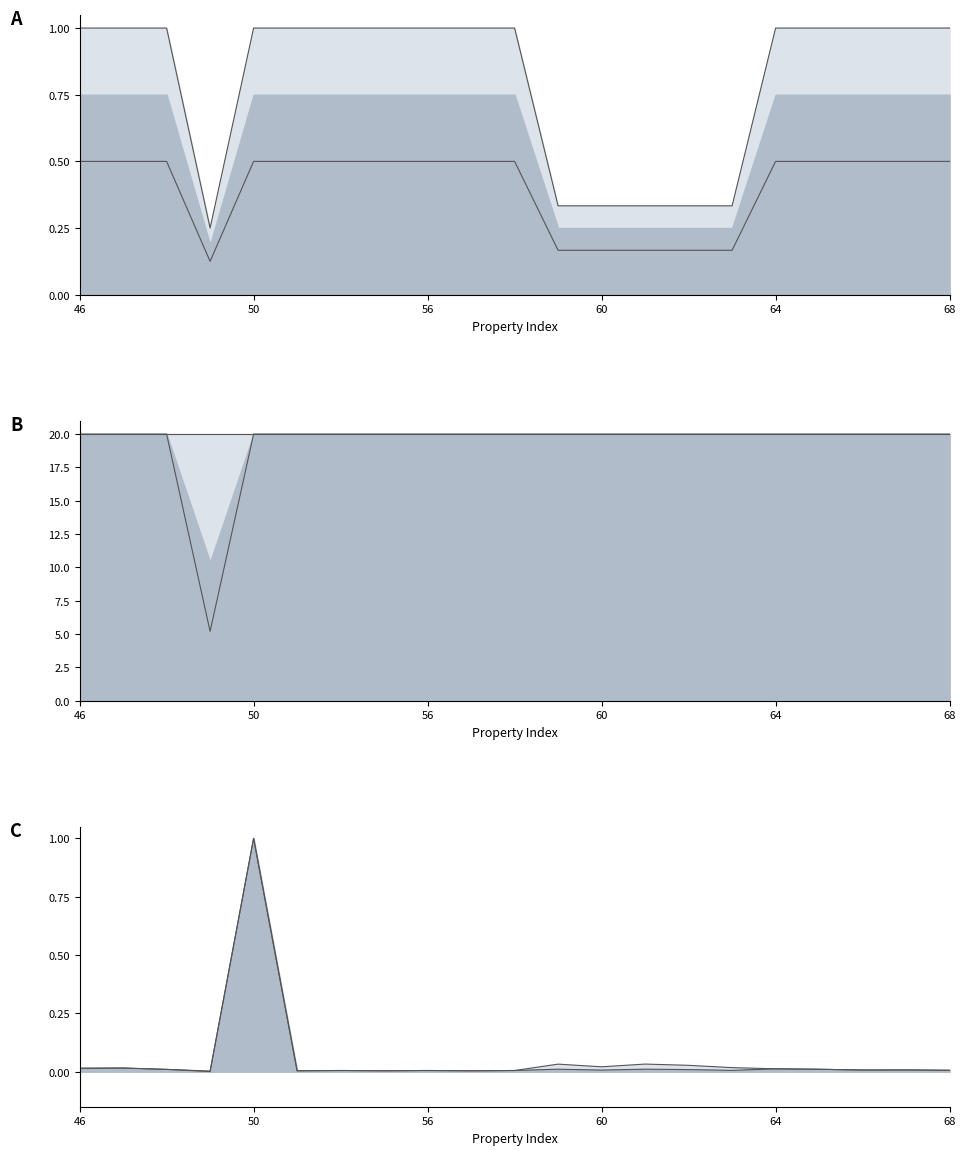

True or false: norm_lower_line has more than 2 interior local peaks.

True